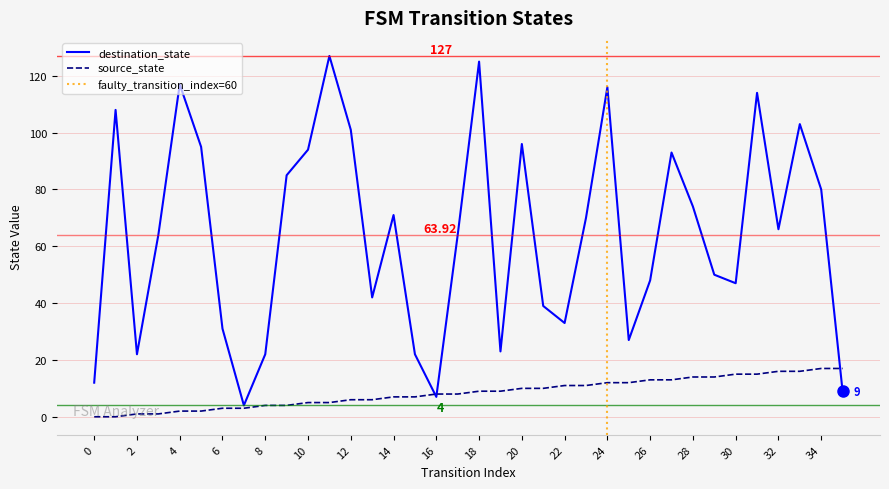

What value does the destination_state series have at 4?

117